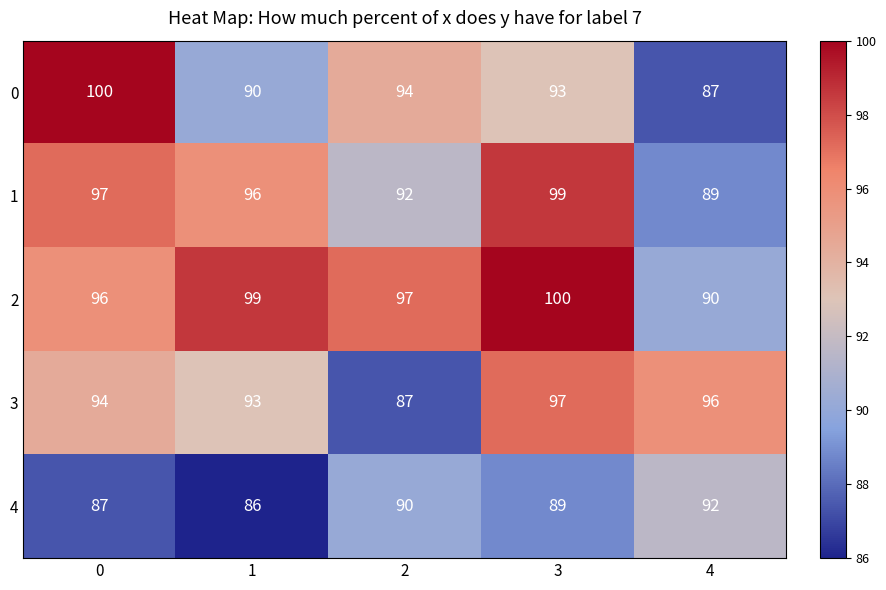

What is the smallest value displayed?

86